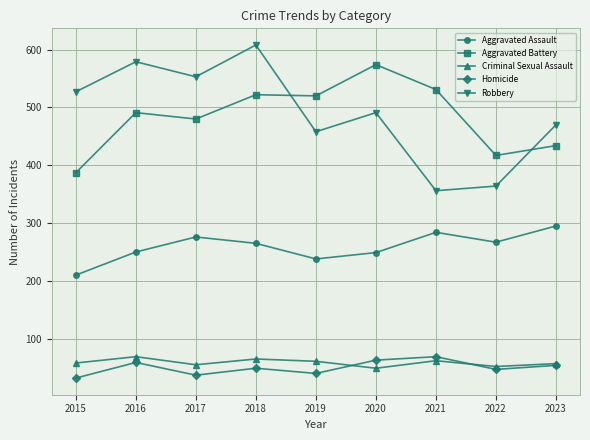

Read the Aggravated Assault value at 2016, to the nearest 5.

250